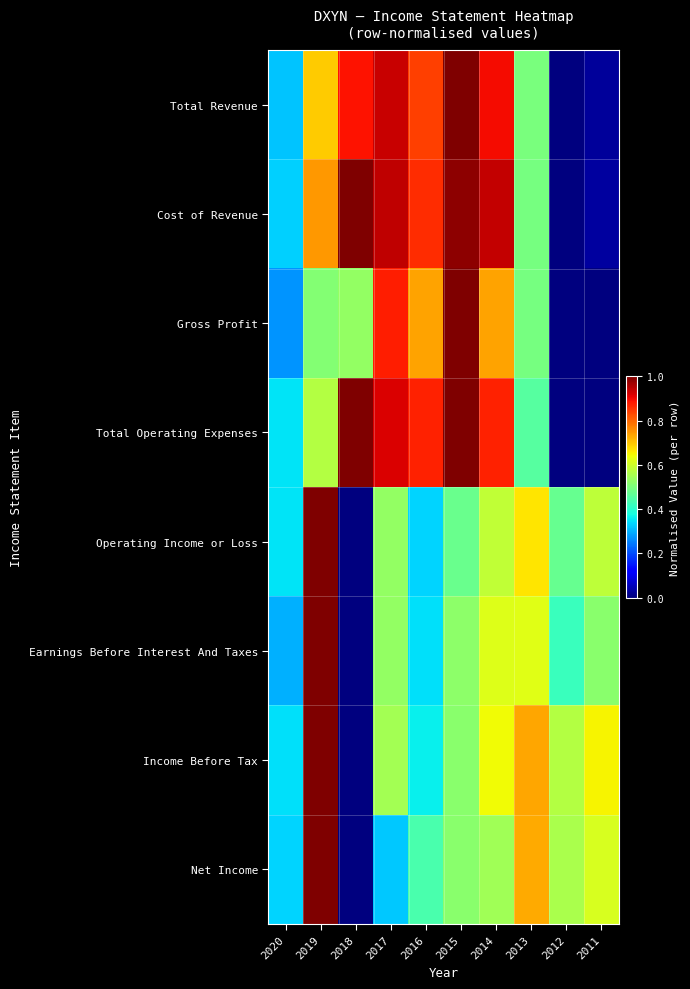

At how many categories does at least one series exceed 0?

10